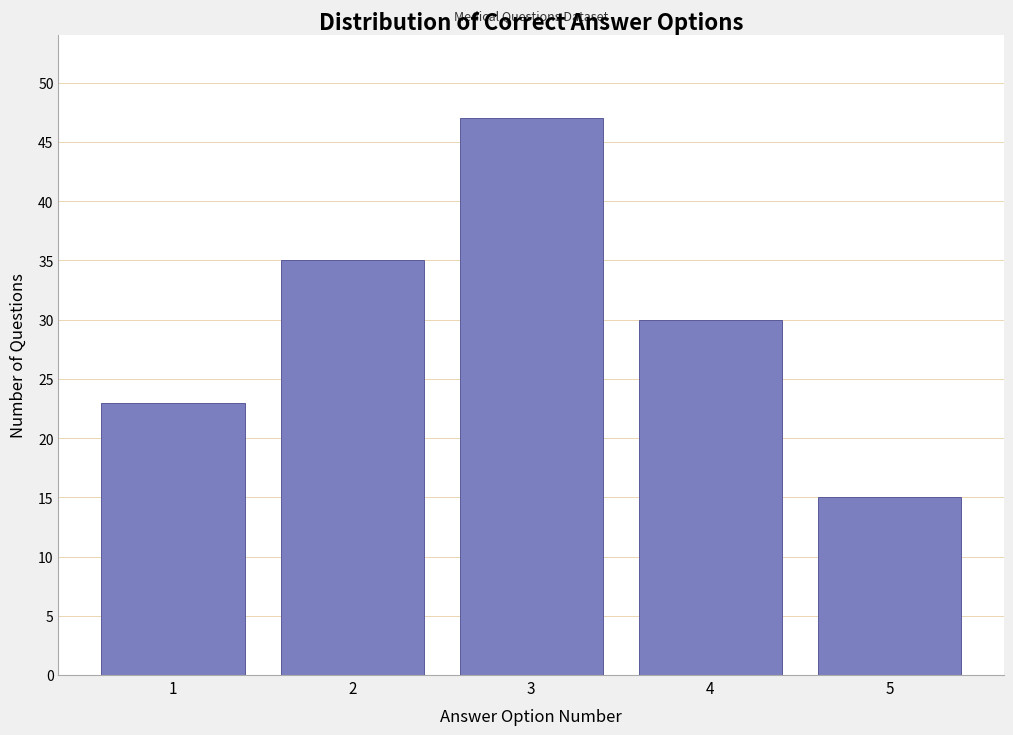

Reading left to right, extract all data points from this chart.

23	35	47	30	15